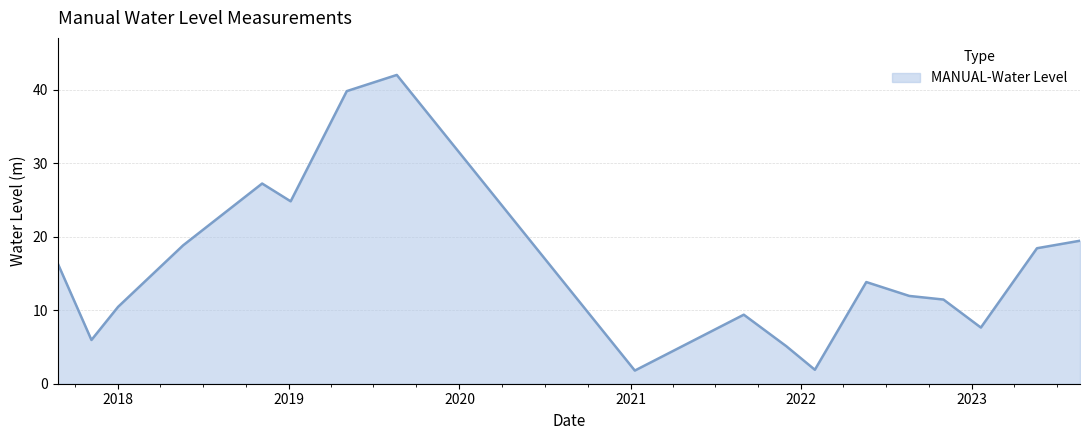

What is the minimum value shown in the chart?

1.8